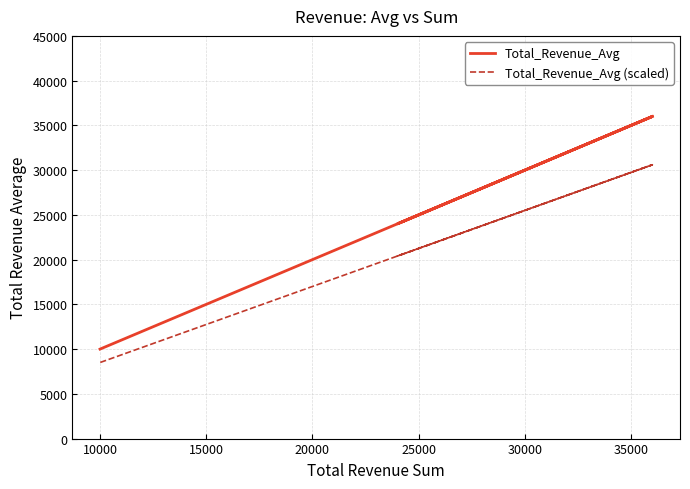

What is the value of the Total_Revenue_Avg point at the 2nd from the left?

30000